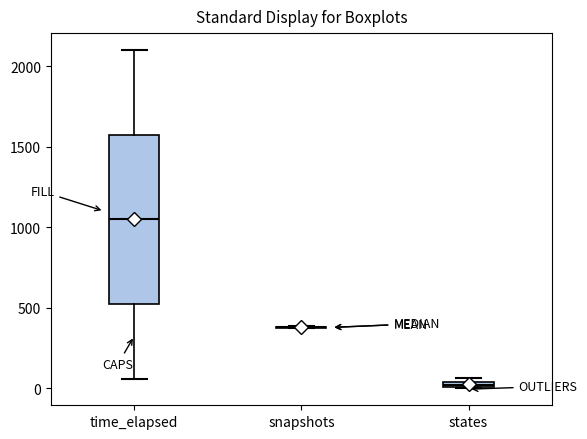

Which box is the tallest, from its lower edge to its upper edge?

time_elapsed